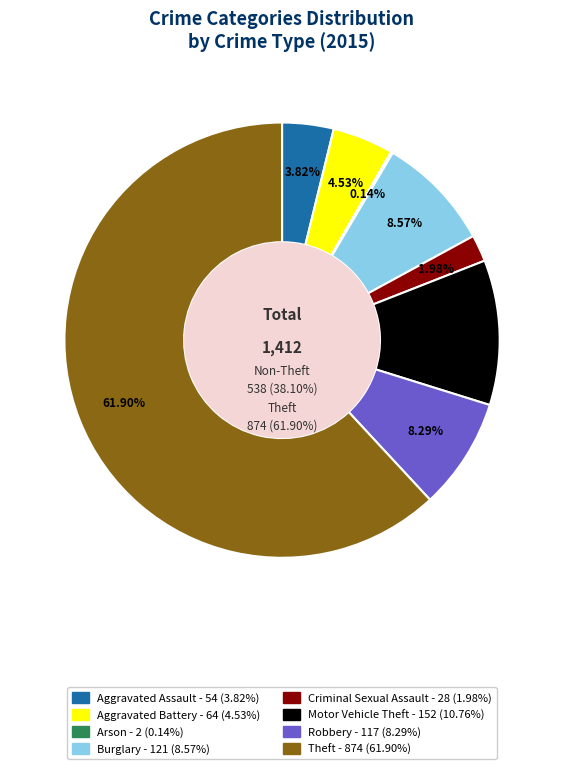

True or false: Theft accounts for 50% of the total.

False